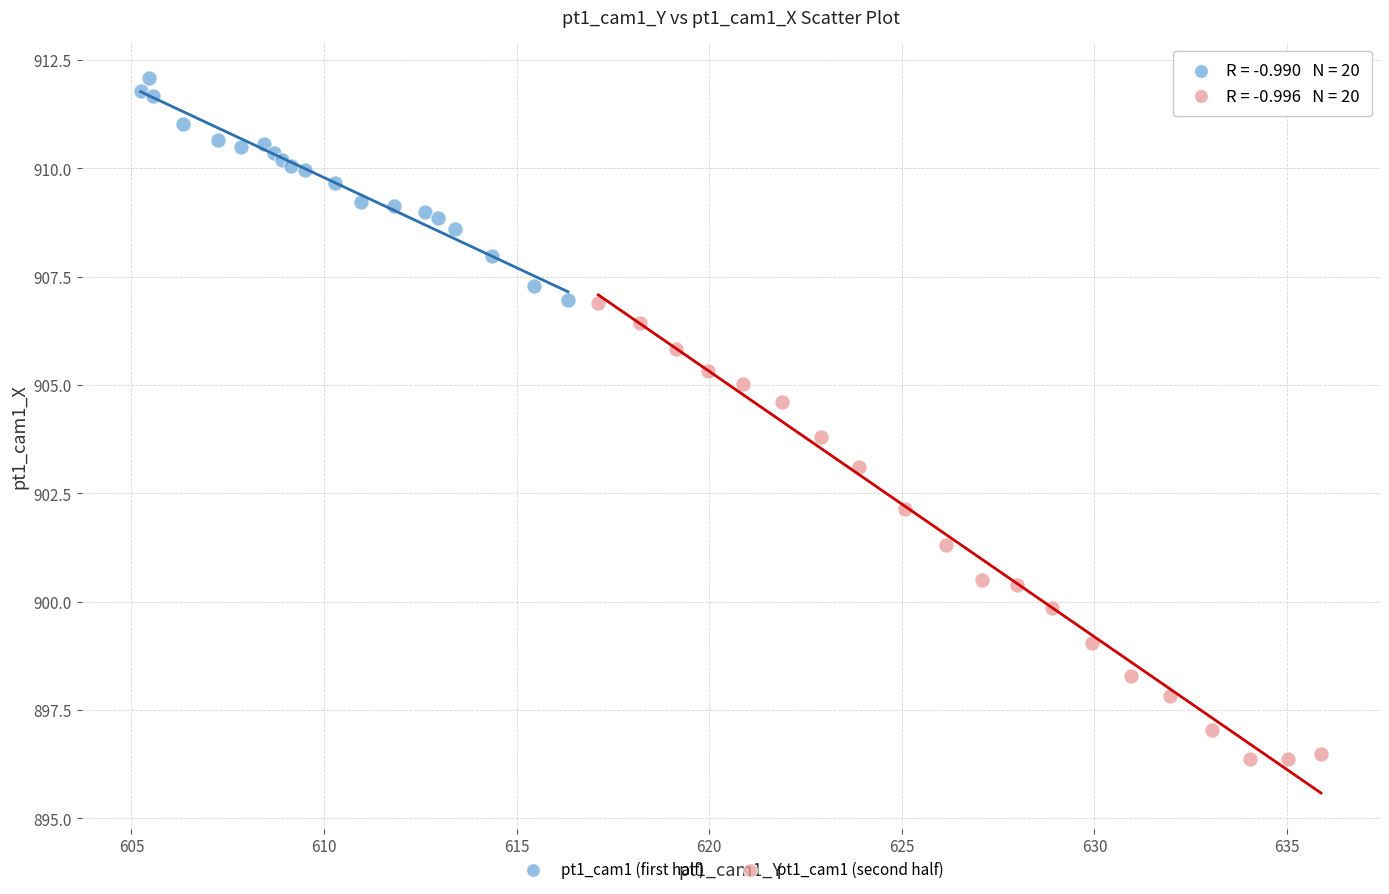

Which series has the widest spread of Y values?

pt1_cam1 (second half)